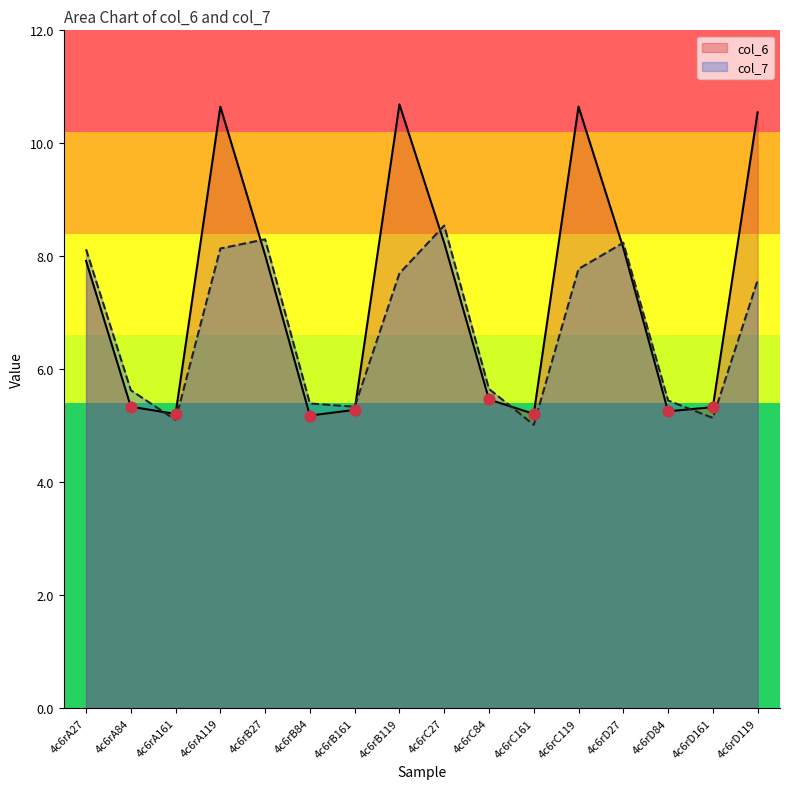

What are all the series names shown in the legend?

col_6, col_7